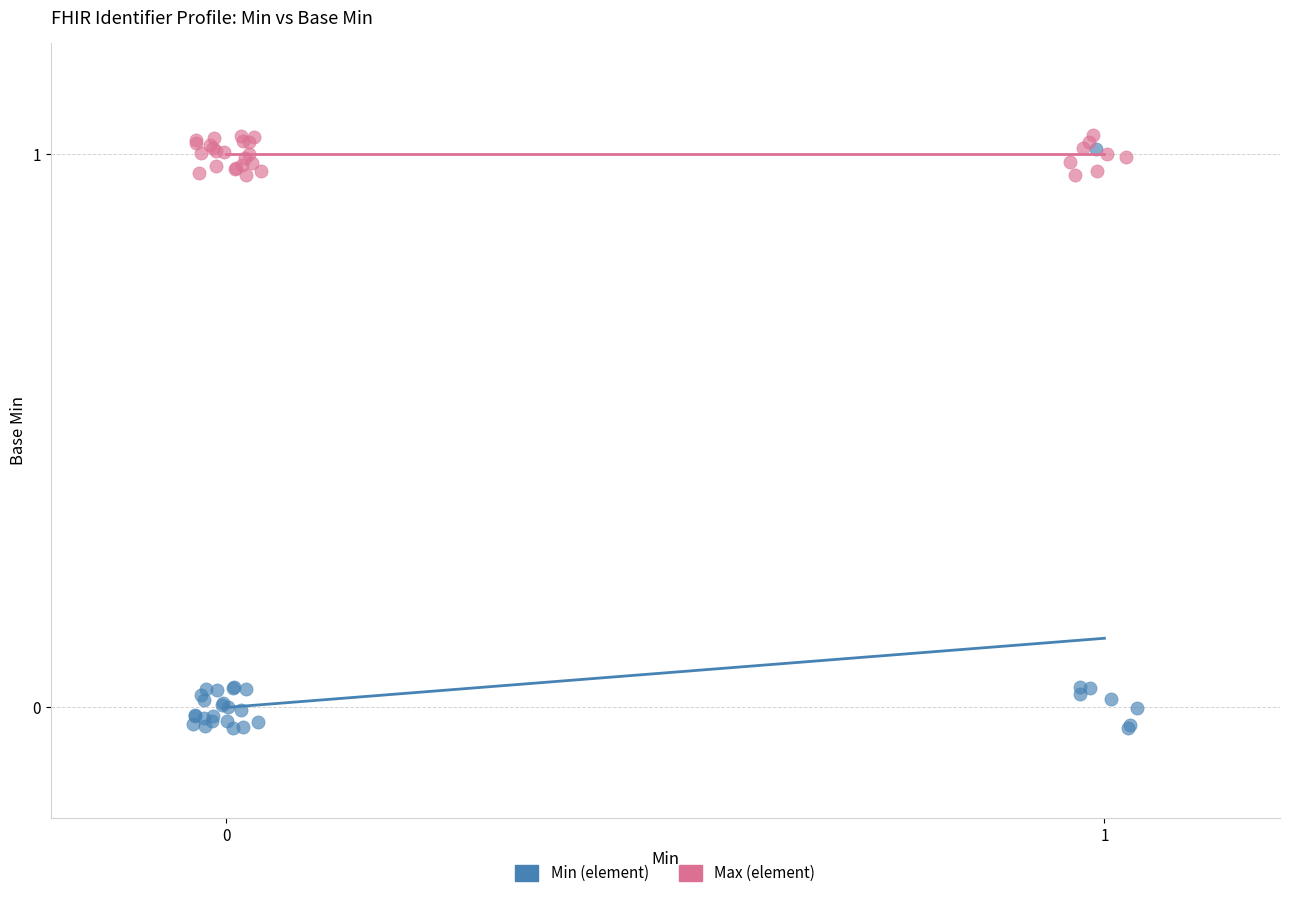

Which series contains the highest Y value?

Max (element)